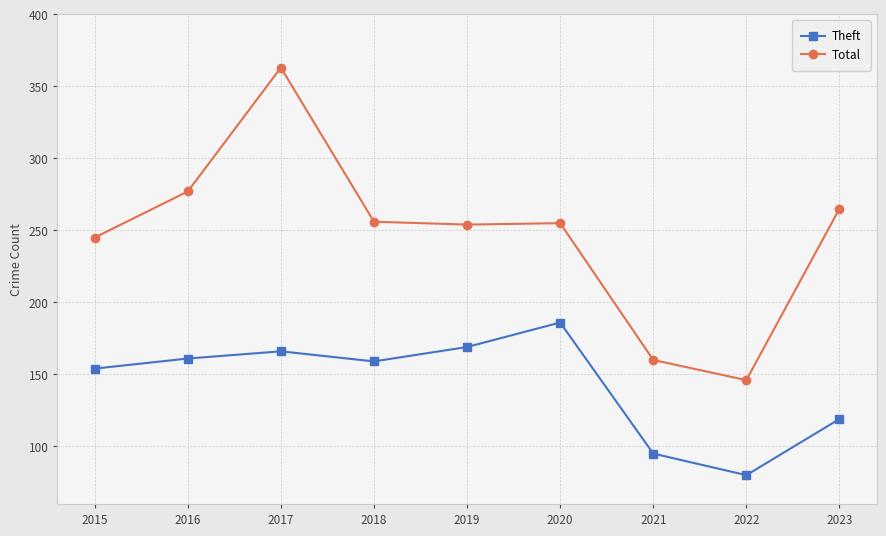

What is the value of the Theft point at the 6th from the left?

186